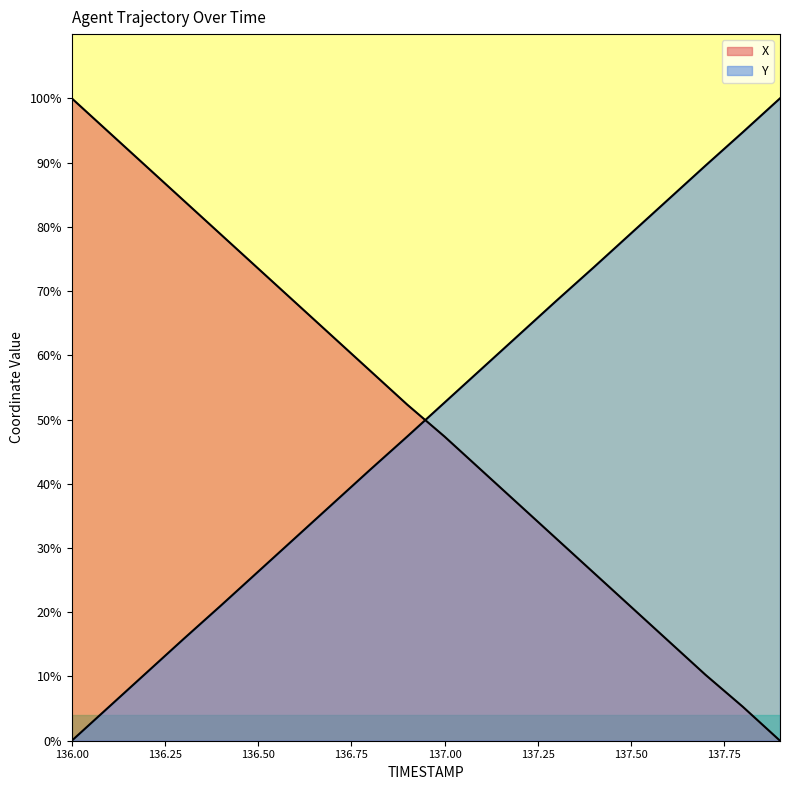

What is the spread (max minus min) of values at 136.0?

100.0